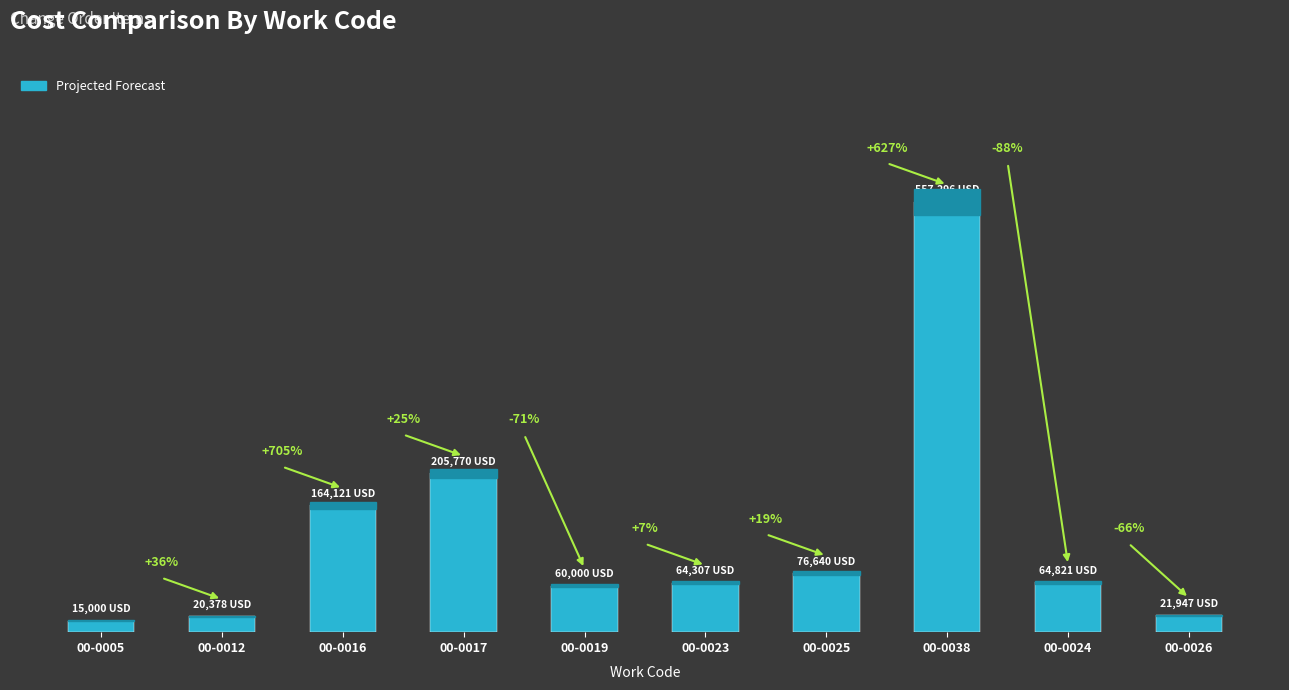

Rank the categories by value from highest to lowest.

00-0038, 00-0017, 00-0016, 00-0025, 00-0024, 00-0023, 00-0019, 00-0026, 00-0012, 00-0005